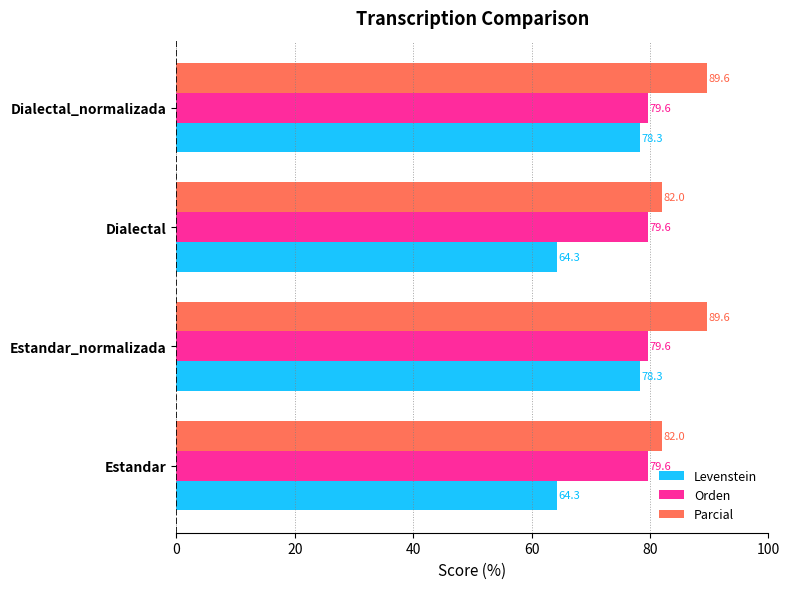

True or false: Parcial has a value of 31.1 at Dialectal.

False